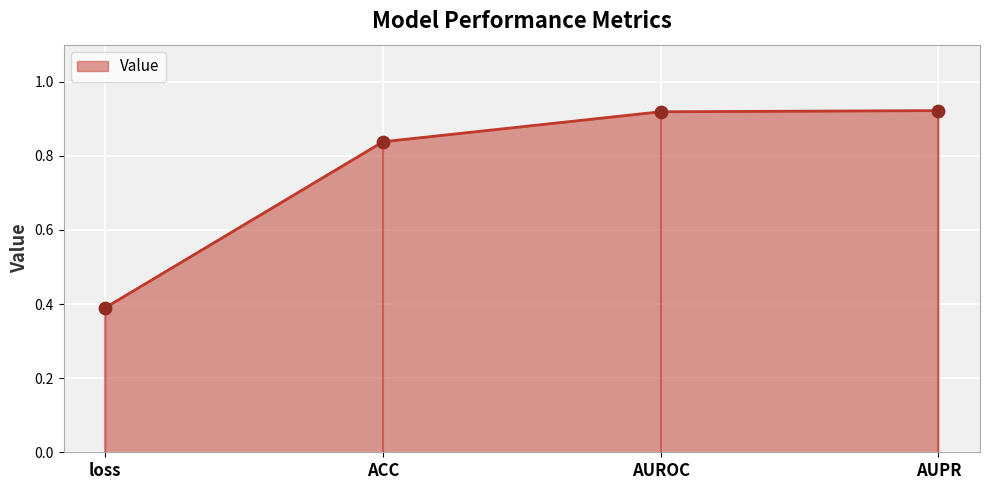

What is the change in value from ACC to AUPR?

+0.1